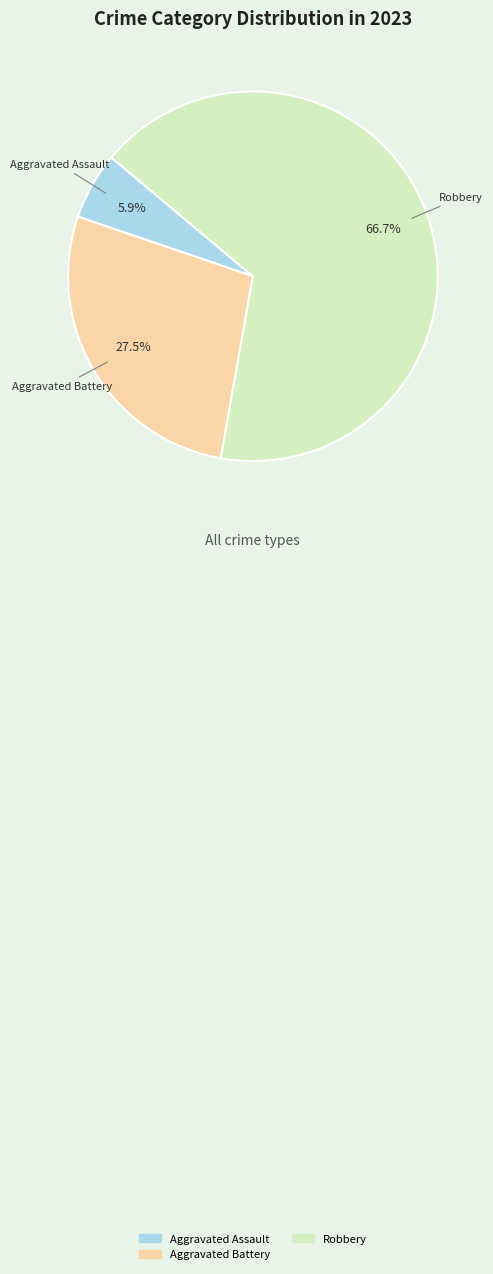

Which category has the biggest portion of the pie?

Robbery